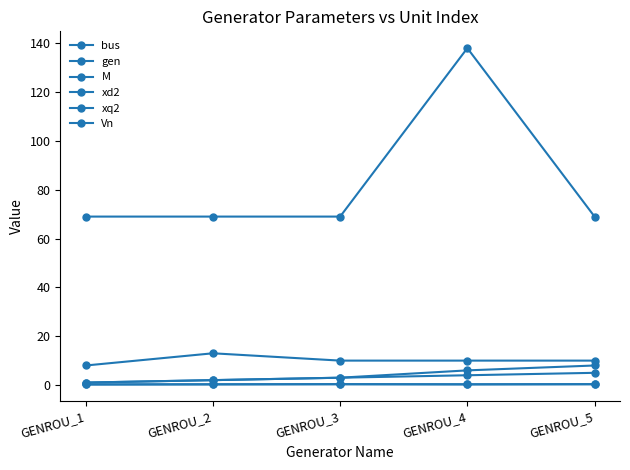

How many xq2 values are between 0 and 1?

5